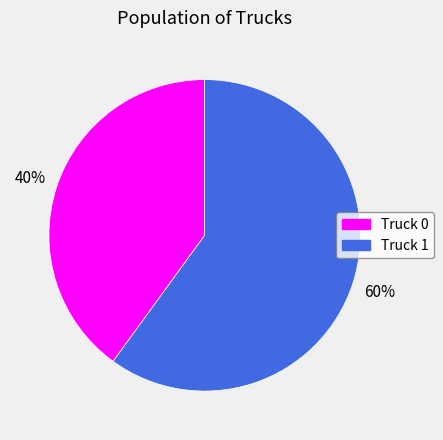

To the nearest percent, what portion does Truck 1 represent?

60%